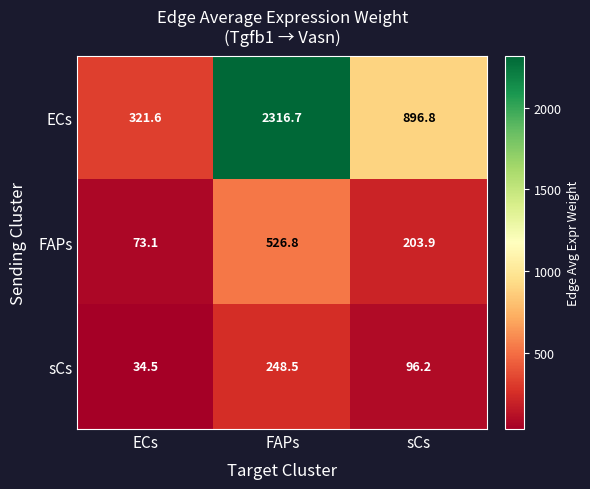

What is the total value across all series at FAPs?

3092.0